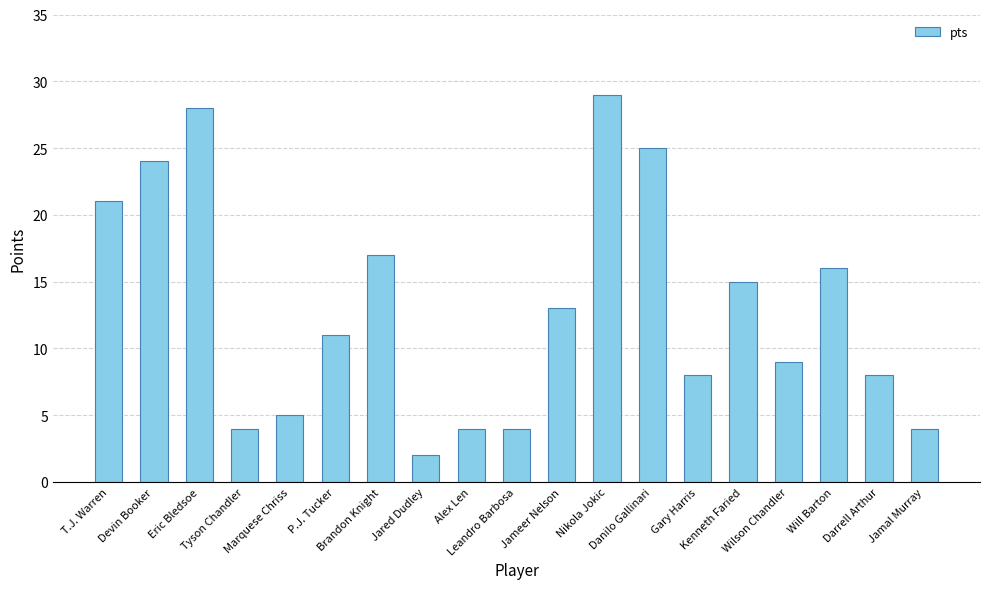

What is the maximum value shown in the chart?

29